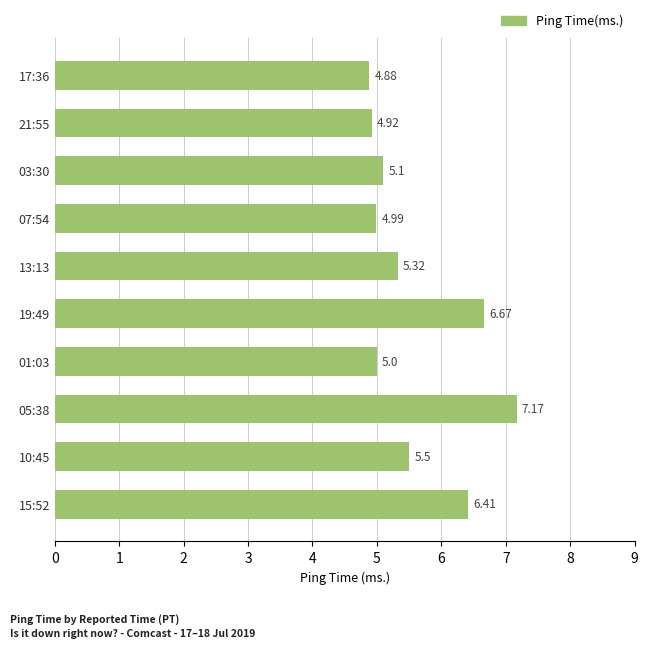

List the labels in order of value, largest first.

05:38, 19:49, 15:52, 10:45, 13:13, 03:30, 01:03, 07:54, 21:55, 17:36